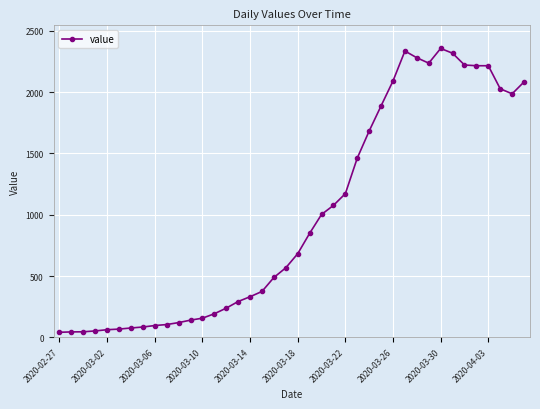

What is the sum of all values?

39744